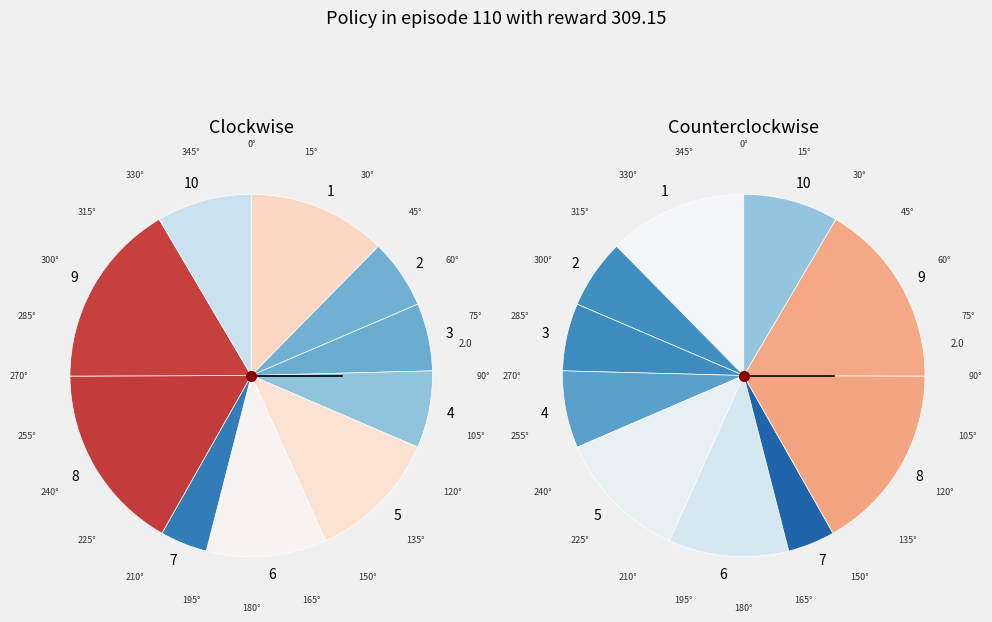

To the nearest percent, what percentage of the pie is 8?

17%